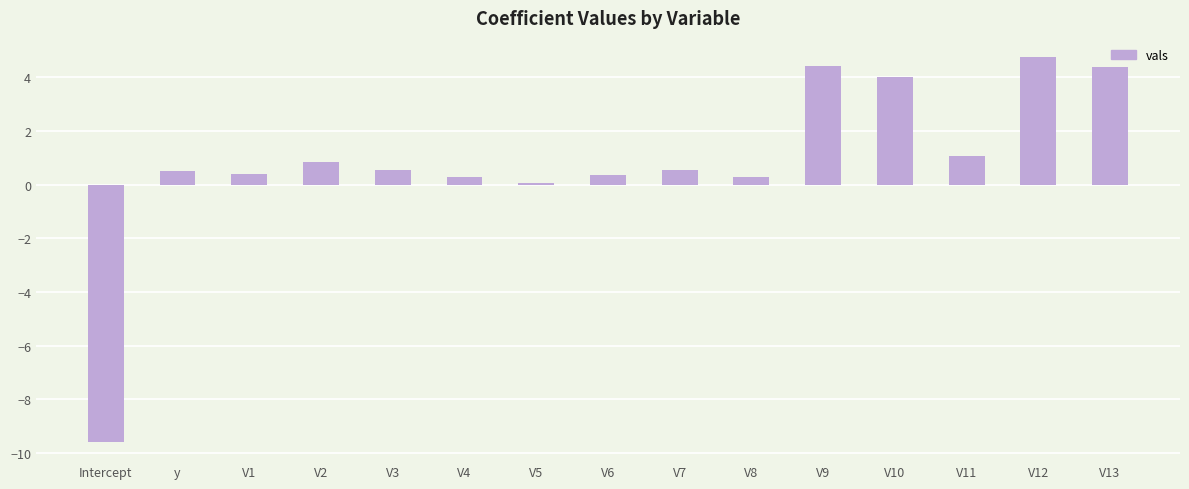

What is the value of the 7th bar from the left?

0.1